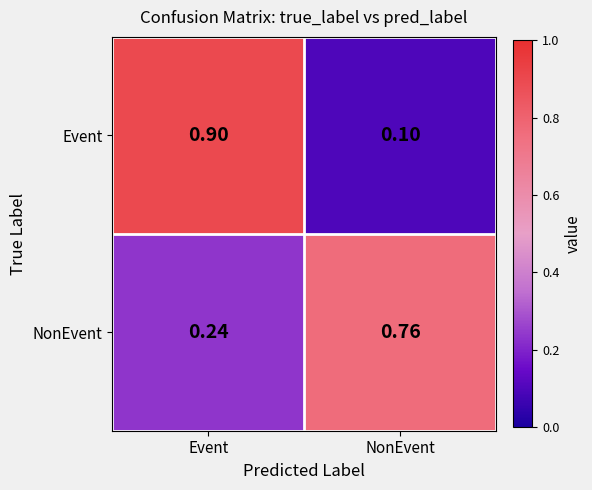

What is the spread (max minus min) of values at NonEvent?

0.7